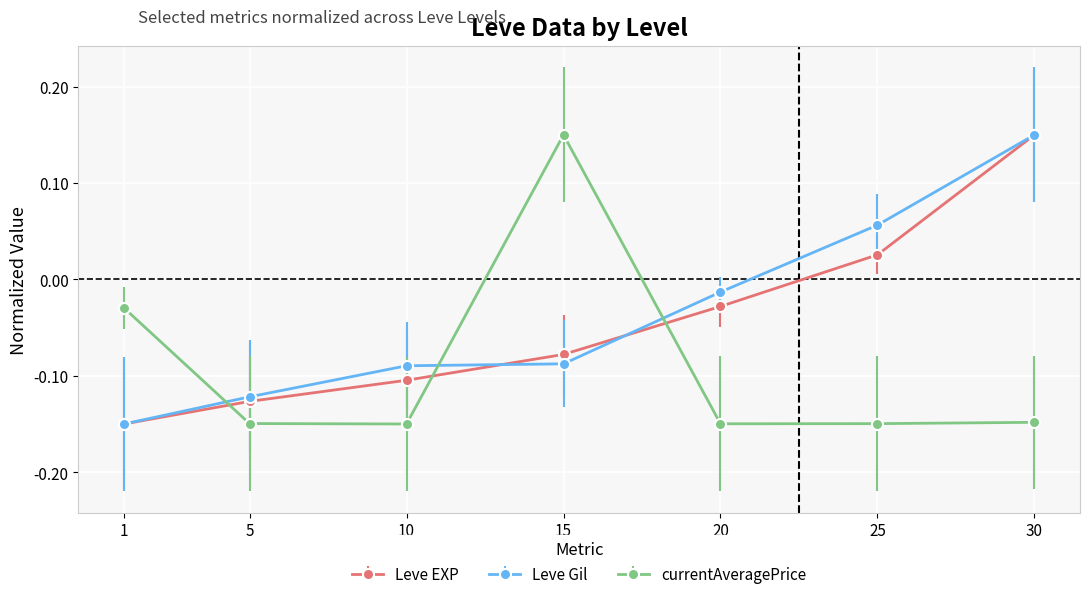

At which label does Leve EXP reach its peak?

30